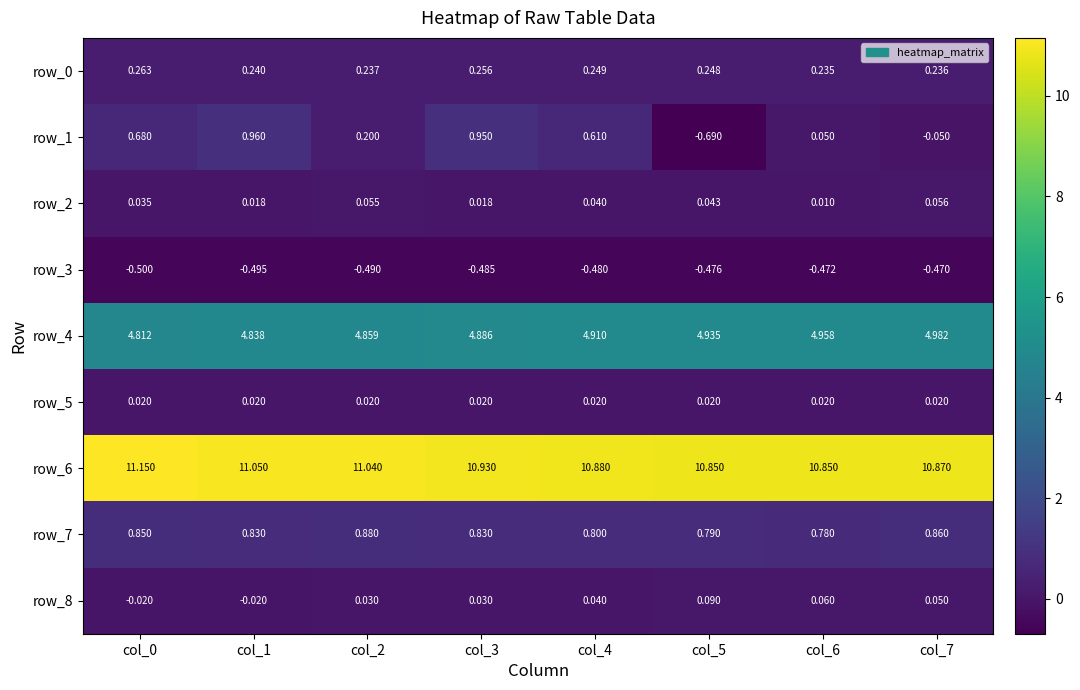

Is the value of row_6 at col_7 greater than the value of row_1 at col_7?

Yes